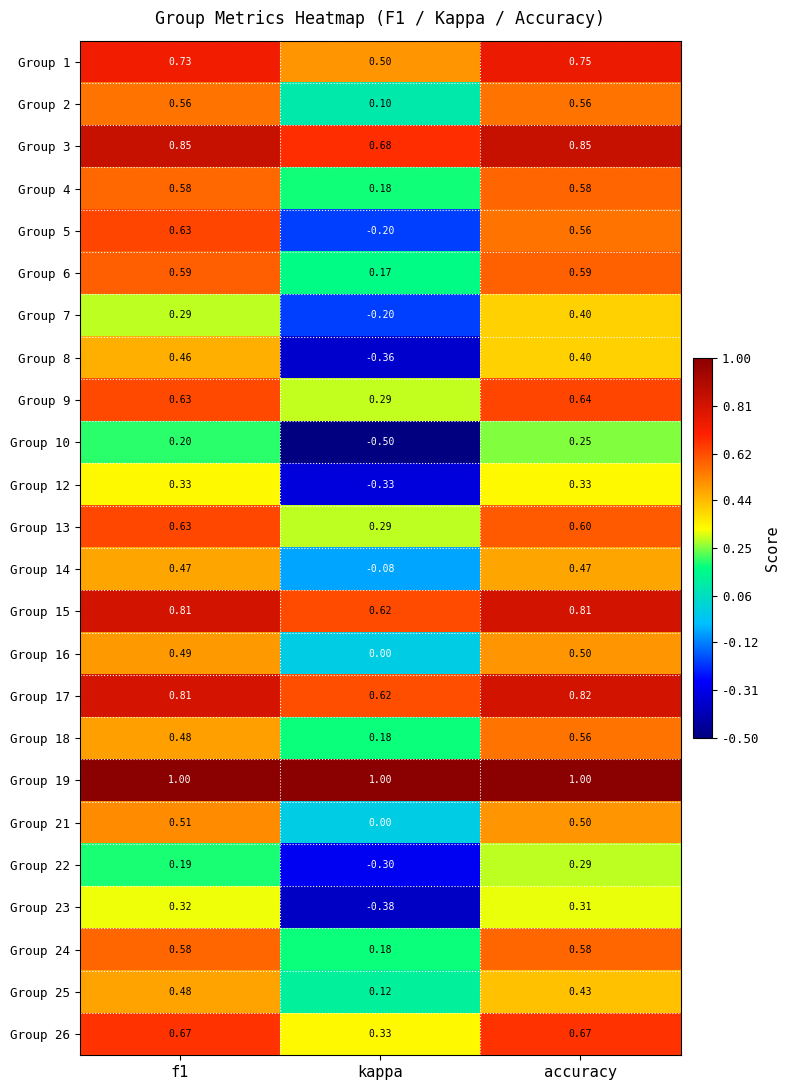

At which category is the sum across all series the highest?

accuracy